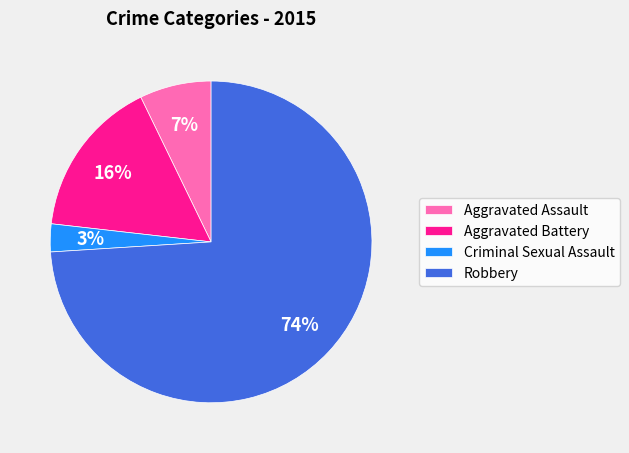

To the nearest percent, what portion does Aggravated Assault represent?

7%